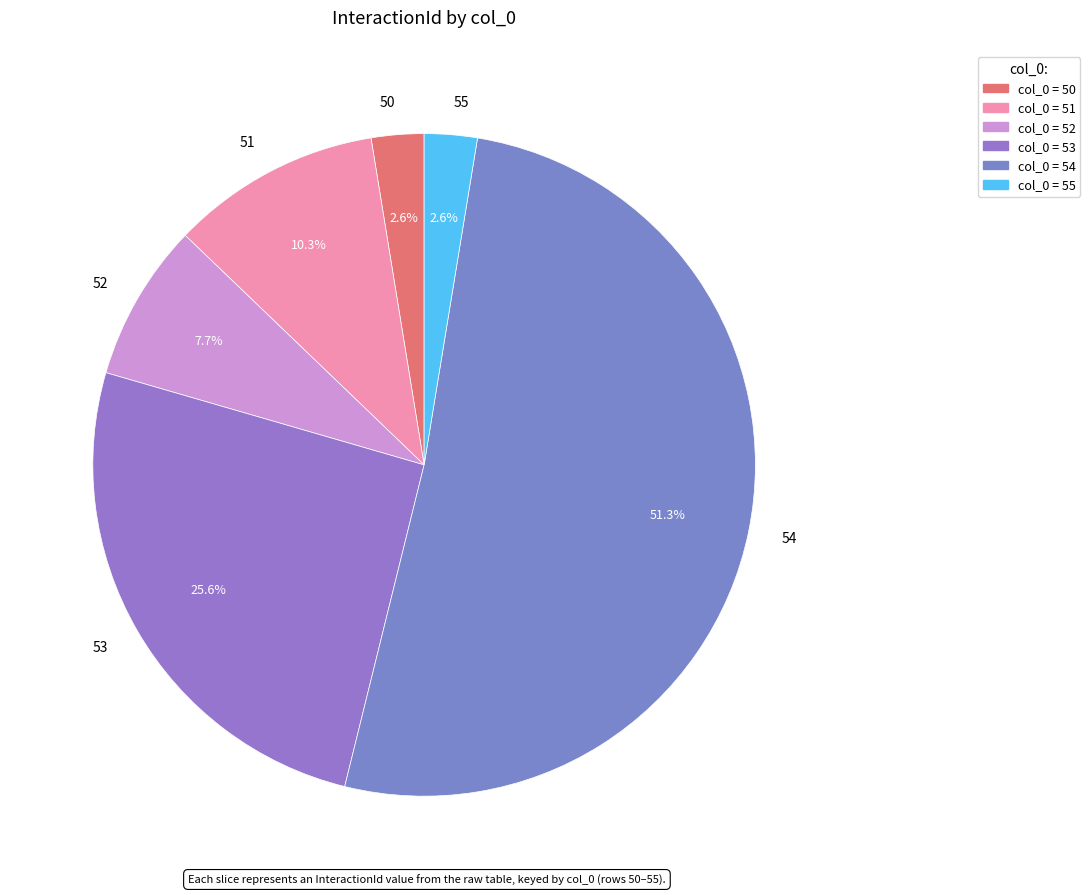

How many segments does this pie chart have?

6